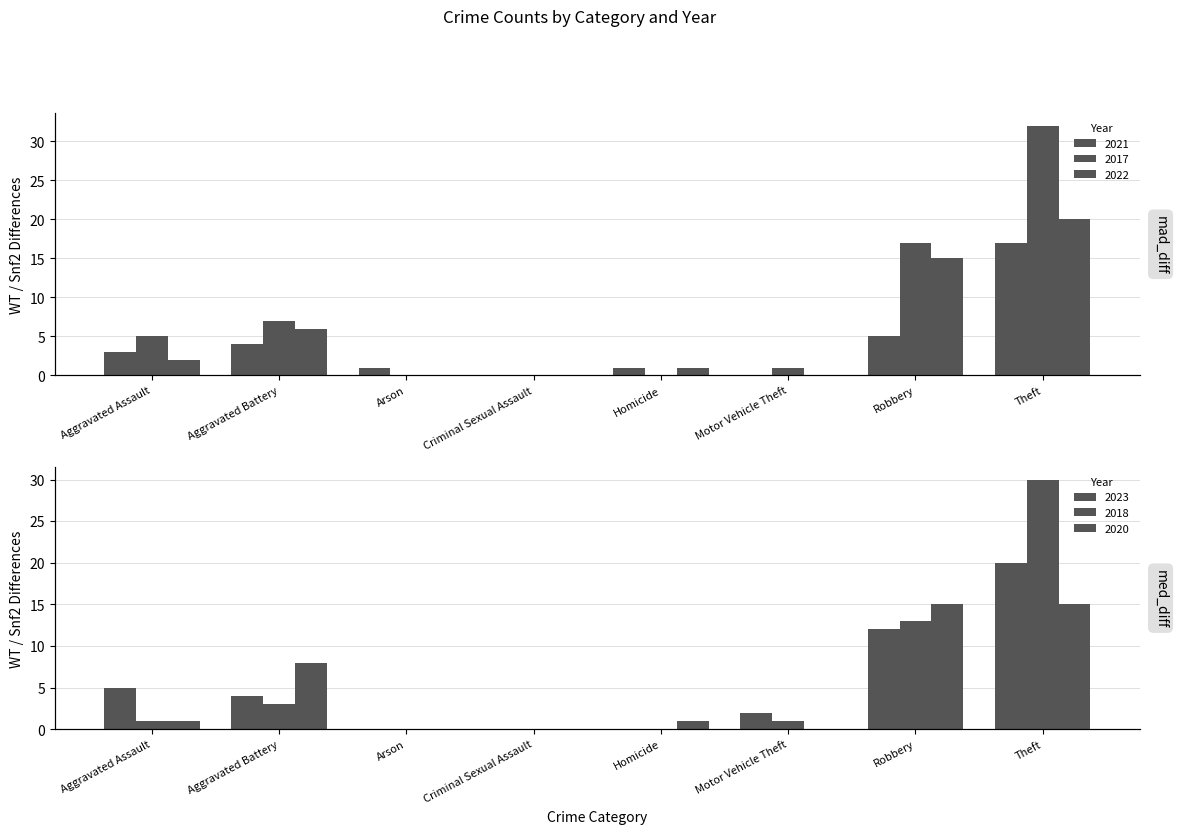

Which series has the largest range (max minus min)?

2017